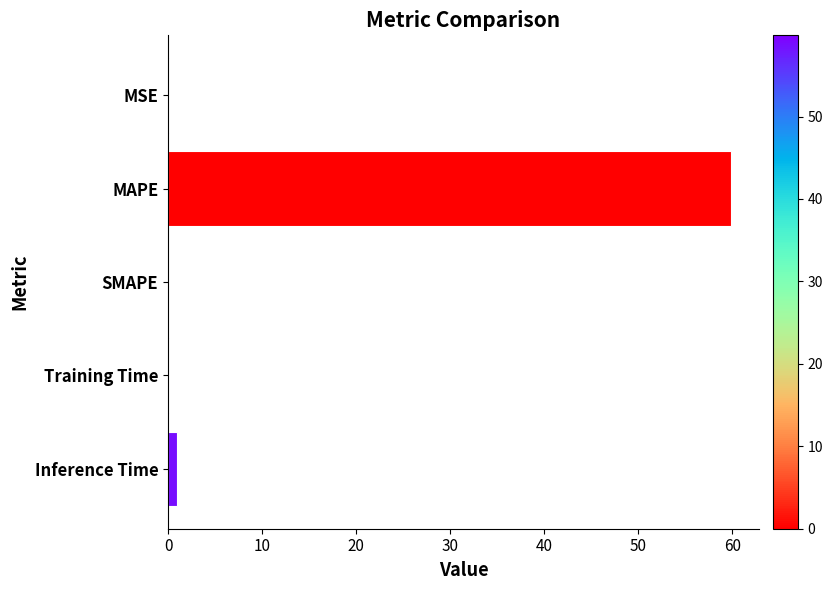

What is the average value?

12.2